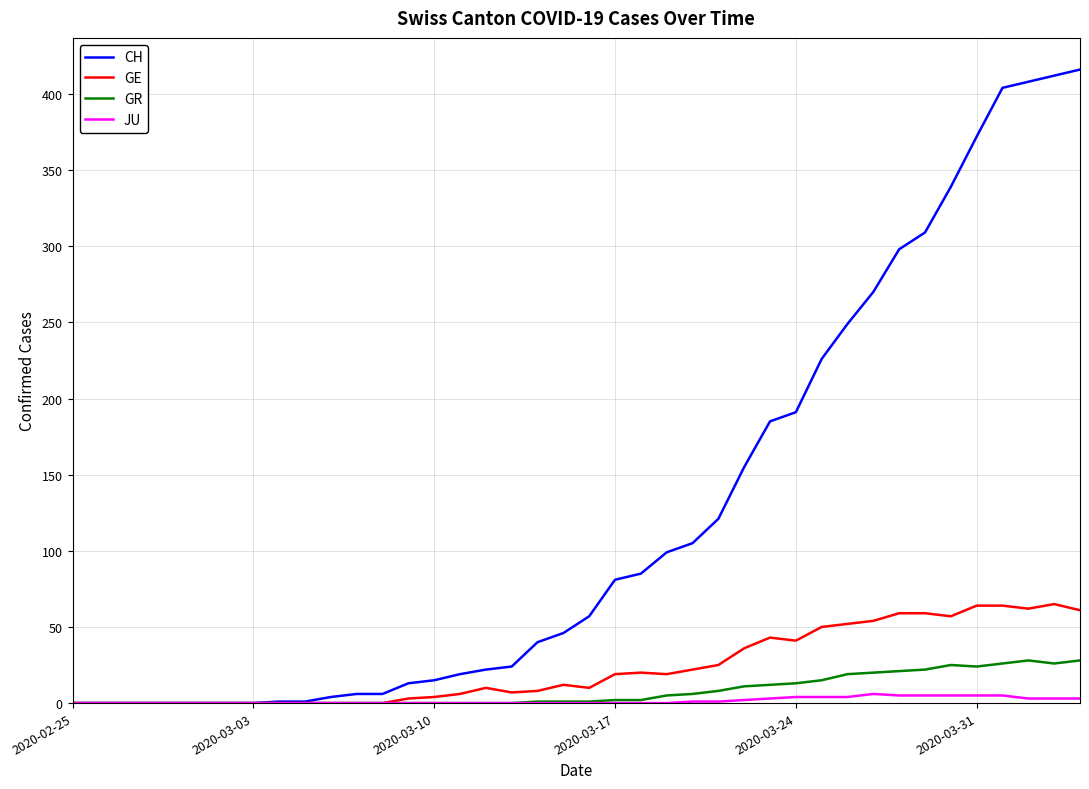

List the series in order of their peak value, highest first.

CH, GE, GR, JU